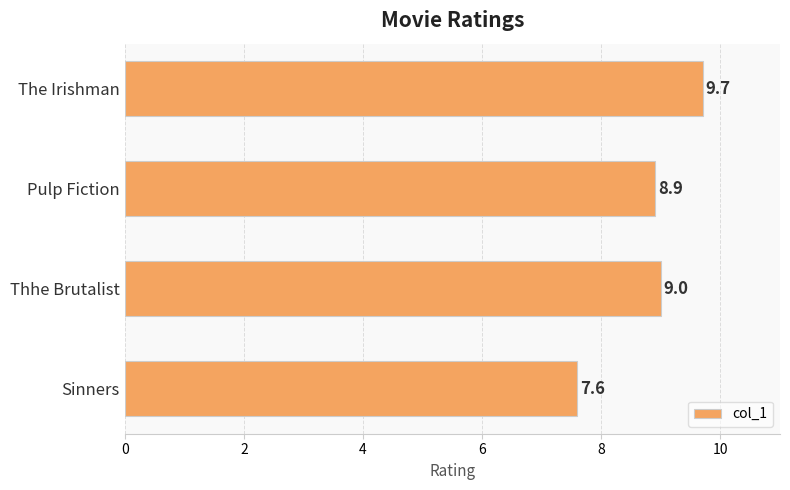

Is it true that the value at The Irishman is 4.5?

False